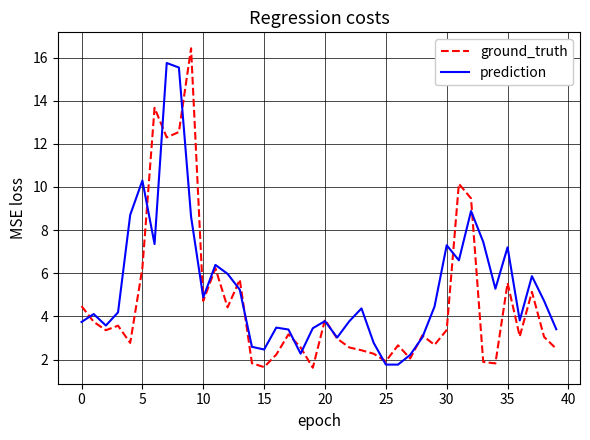

True or false: ground_truth and prediction intersect in this chart.

True